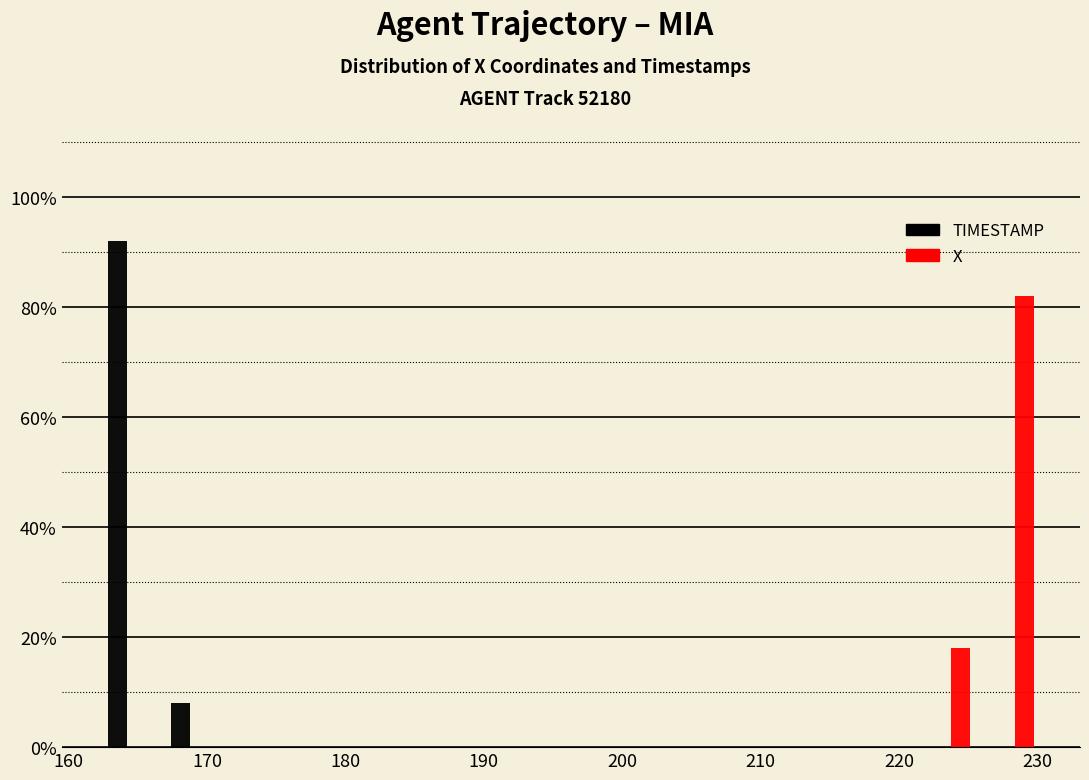

Reading left to right, list every range on the x-axis with the height of the bar of each series over it. Neither the bar edges nor the heights are printed on the chart, so give them approximately, as read against the axes.

162 to 167: TIMESTAMP=92	X=0
167 to 171: TIMESTAMP=8	X=0
171 to 176: TIMESTAMP=0	X=0
176 to 180: TIMESTAMP=0	X=0
180 to 185: TIMESTAMP=0	X=0
185 to 189: TIMESTAMP=0	X=0
189 to 194: TIMESTAMP=0	X=0
194 to 199: TIMESTAMP=0	X=0
199 to 203: TIMESTAMP=0	X=0
203 to 208: TIMESTAMP=0	X=0
208 to 212: TIMESTAMP=0	X=0
212 to 217: TIMESTAMP=0	X=0
217 to 221: TIMESTAMP=0	X=0
221 to 226: TIMESTAMP=0	X=18
226 to 231: TIMESTAMP=0	X=82